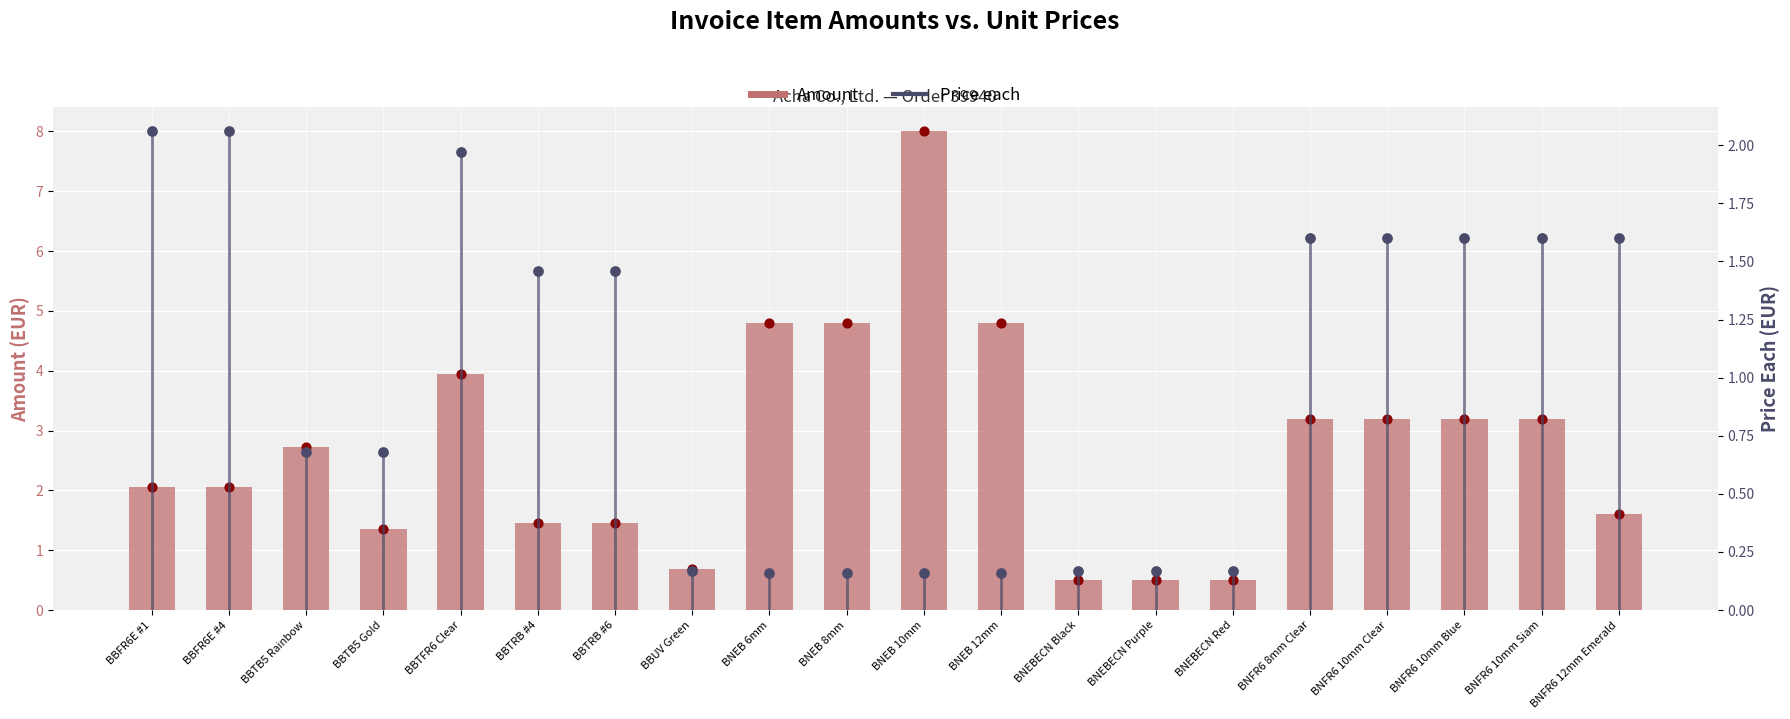

What is the change in value from BBFR6E #4 to BNFR6 8mm Clear?

+1.1